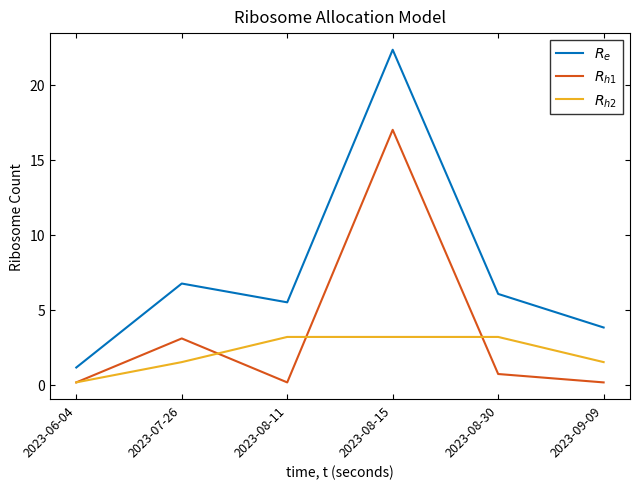

Which series has the widest spread of values?

$R_e$